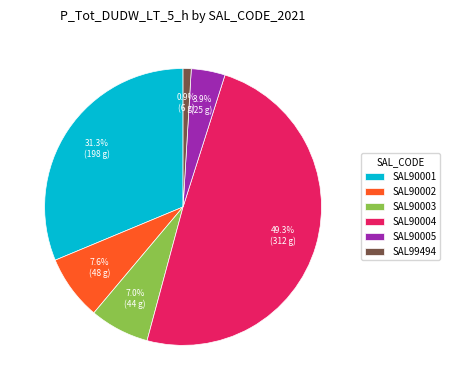

Is the sum of SAL90002 and SAL90005 greater than half?

No